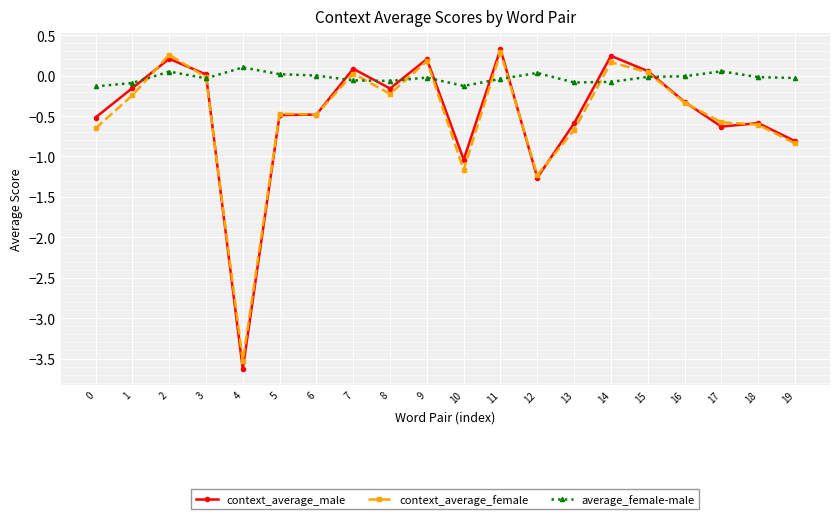

True or false: context_average_female has more than 2 points higher than both neighbors.

True